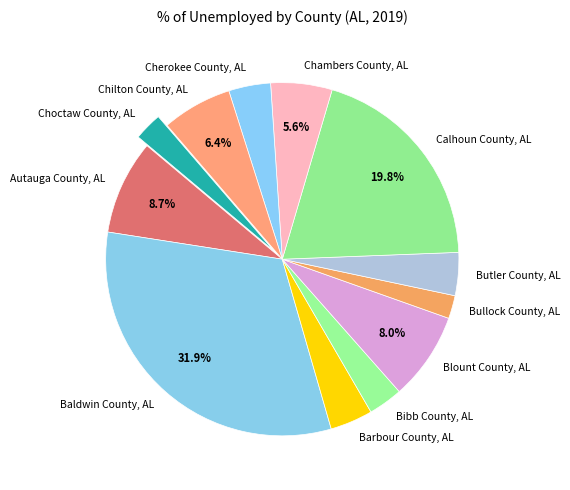

Count the number of slices in the pie.

12